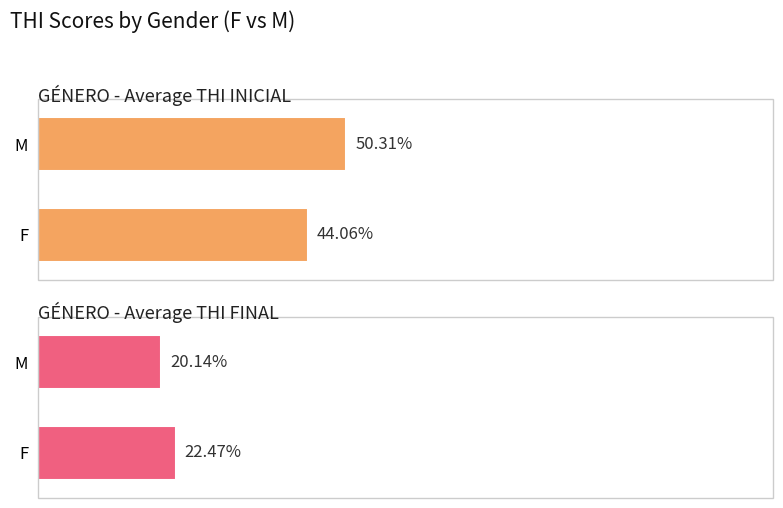

Rank the series by their average value, from highest to lowest.

Average THI INICIAL, Average THI FINAL